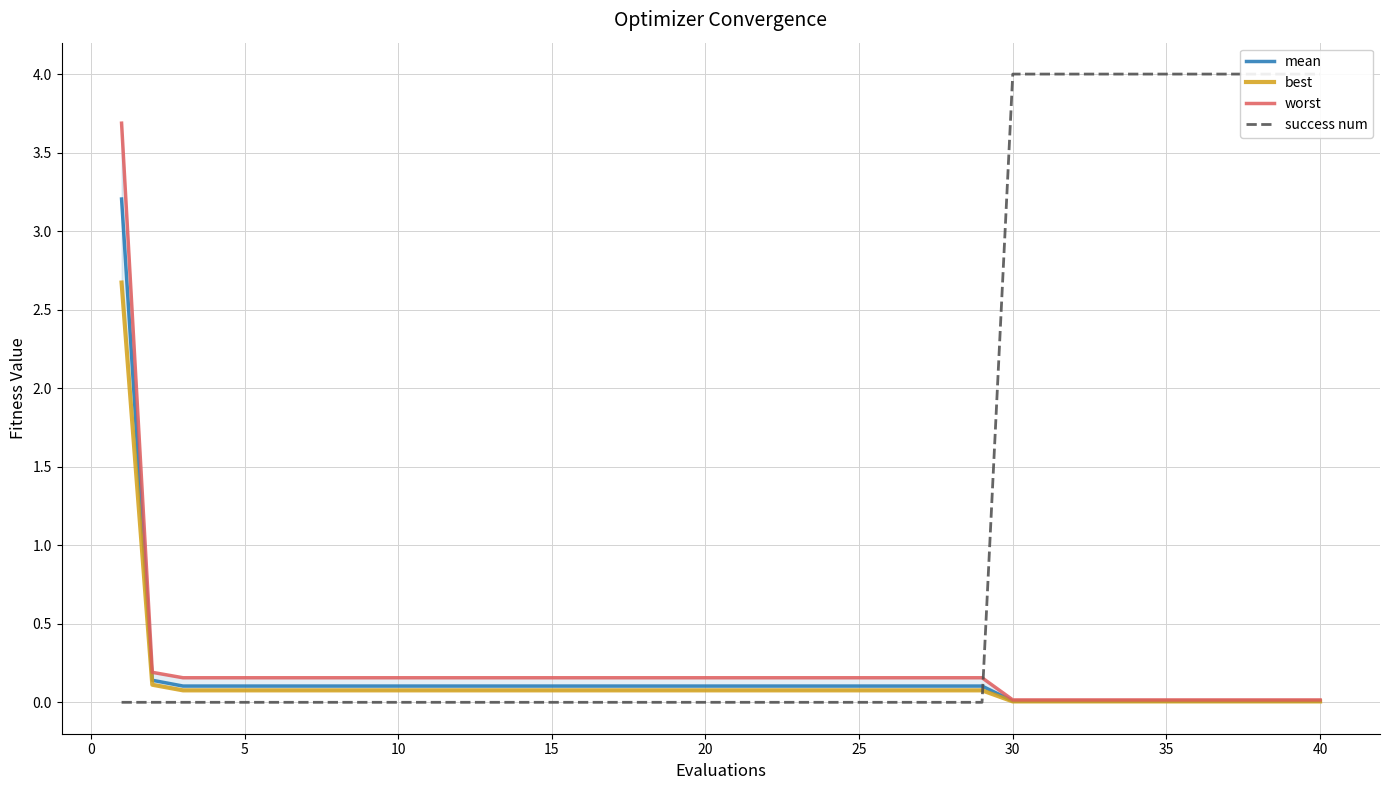

List the series in order of their peak value, lowest first.

best, mean, worst, success num